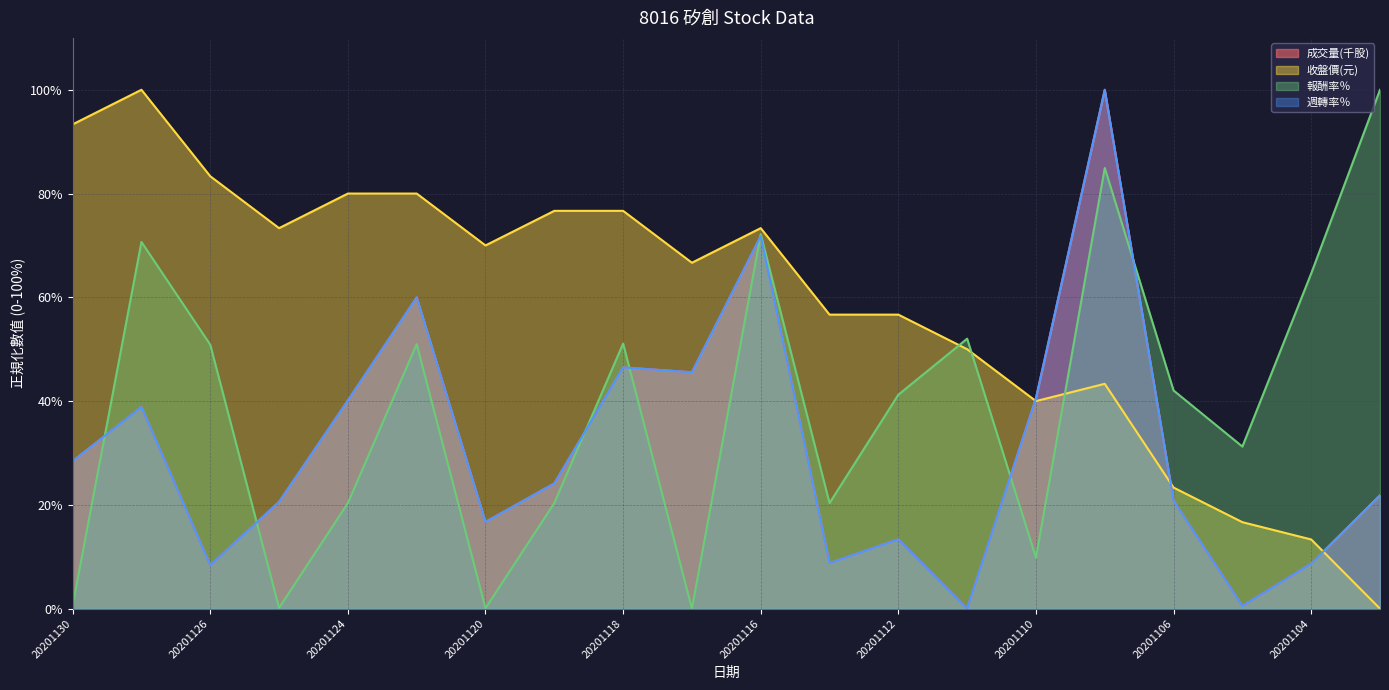

Between 20201127 and 20201112, which is larger?

20201127